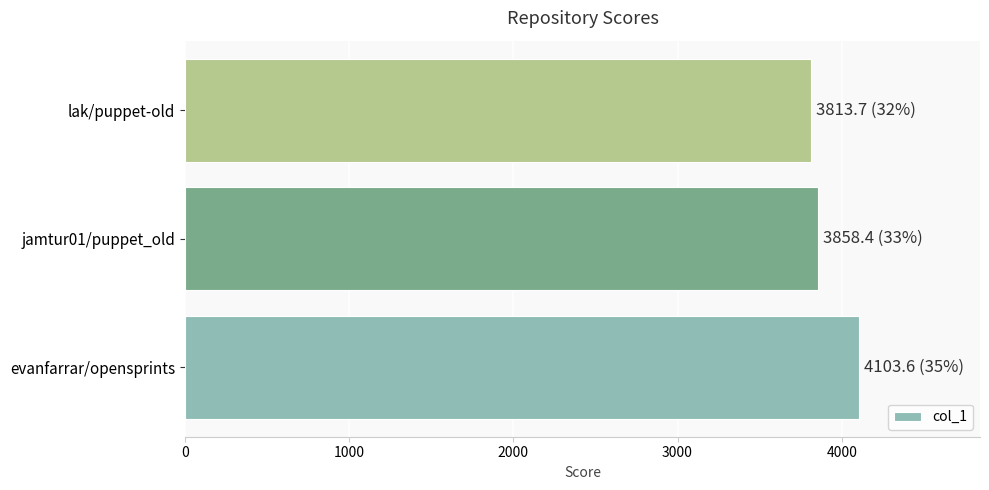

What is the smallest value displayed?

3813.7